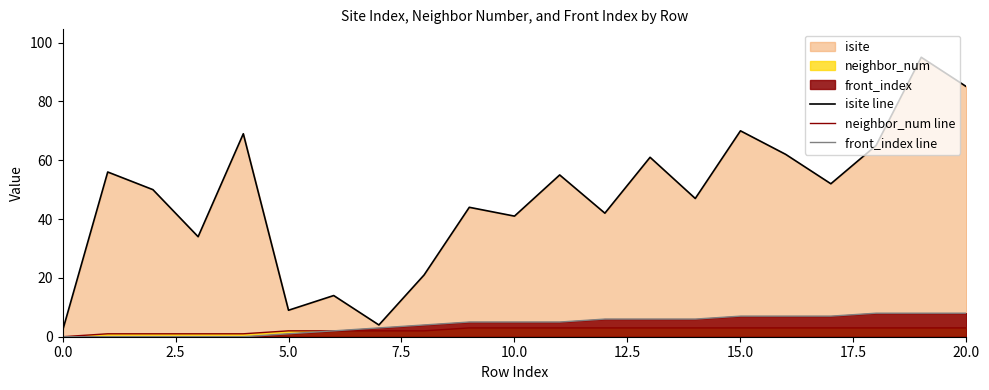

Rank the series by their maximum value, from lowest to highest.

neighbor_num line, front_index line, isite line